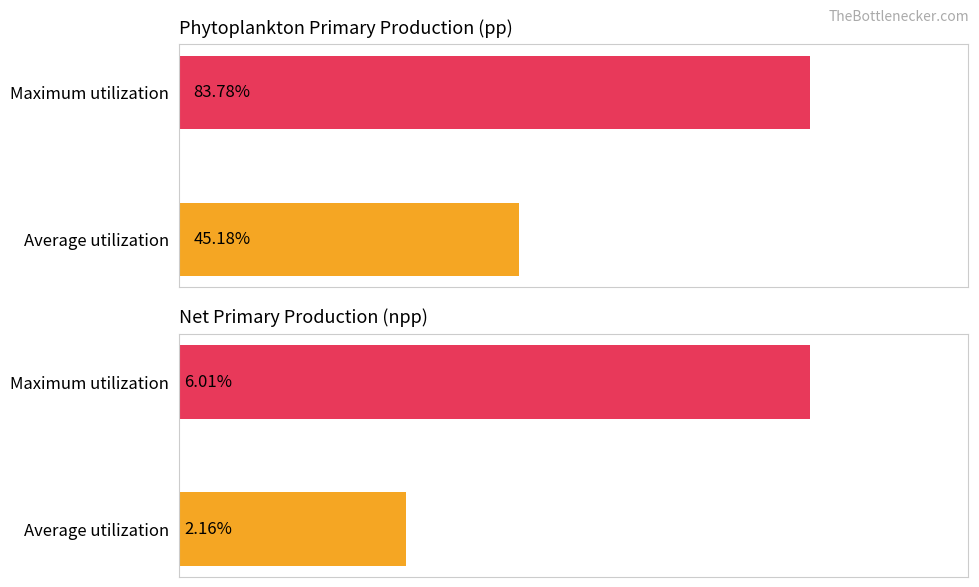

What are all the series names shown in the legend?

pp, npp